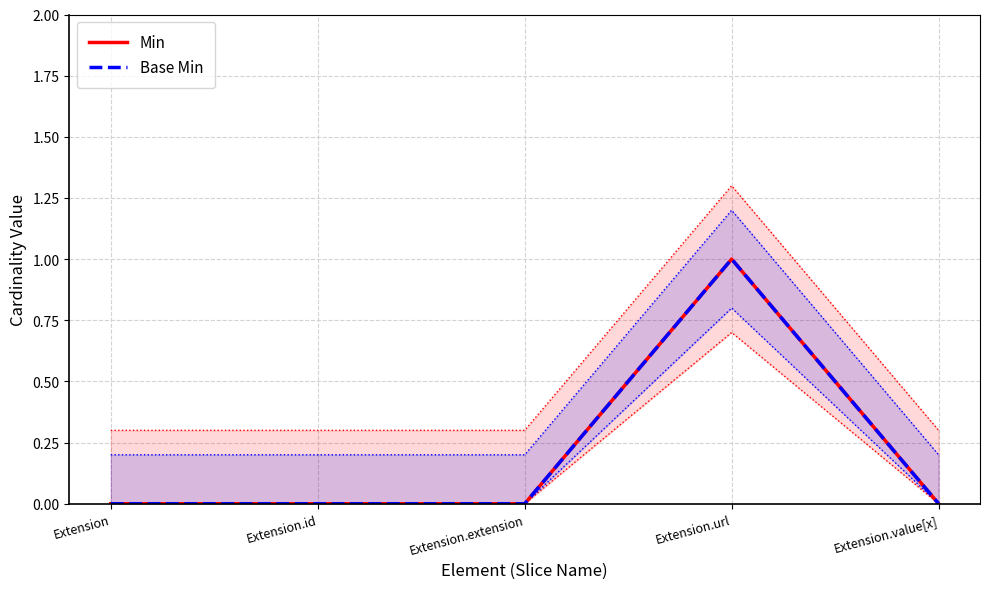

Is the value of Base Min at Extension.url greater than the value of Min at Extension.extension?

Yes